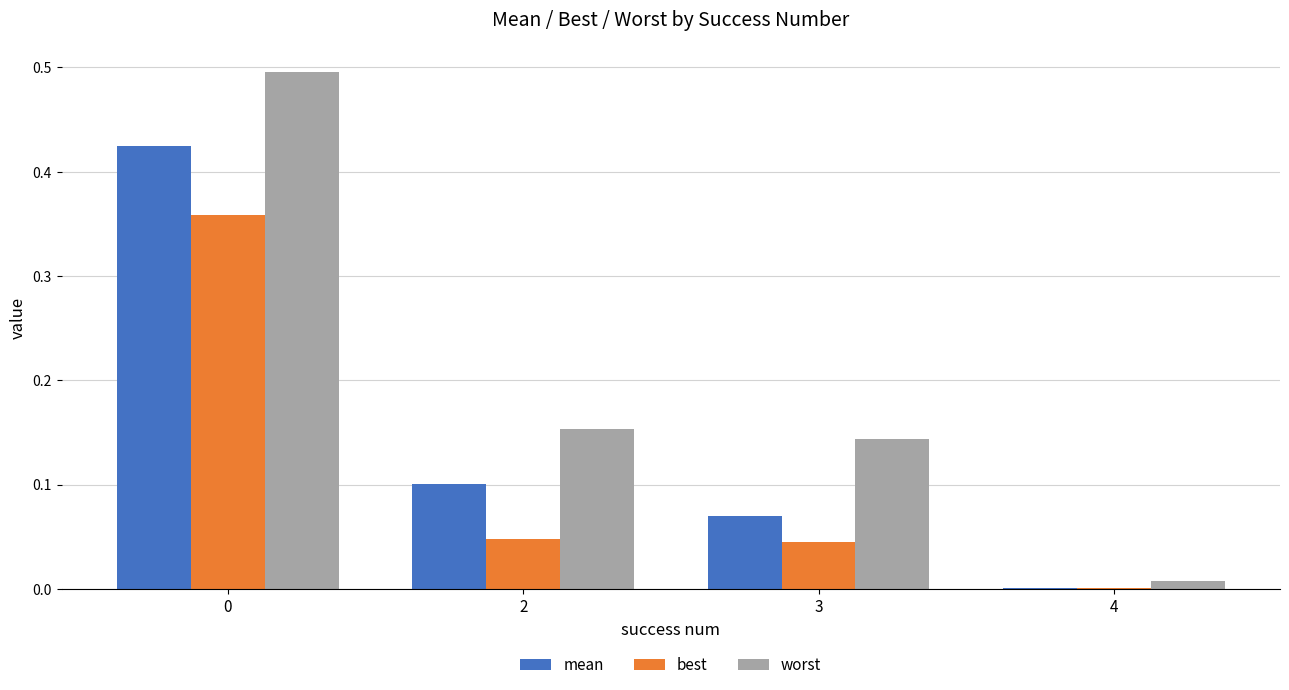

Between 3 and 4, which series saw the biggest shift?

worst